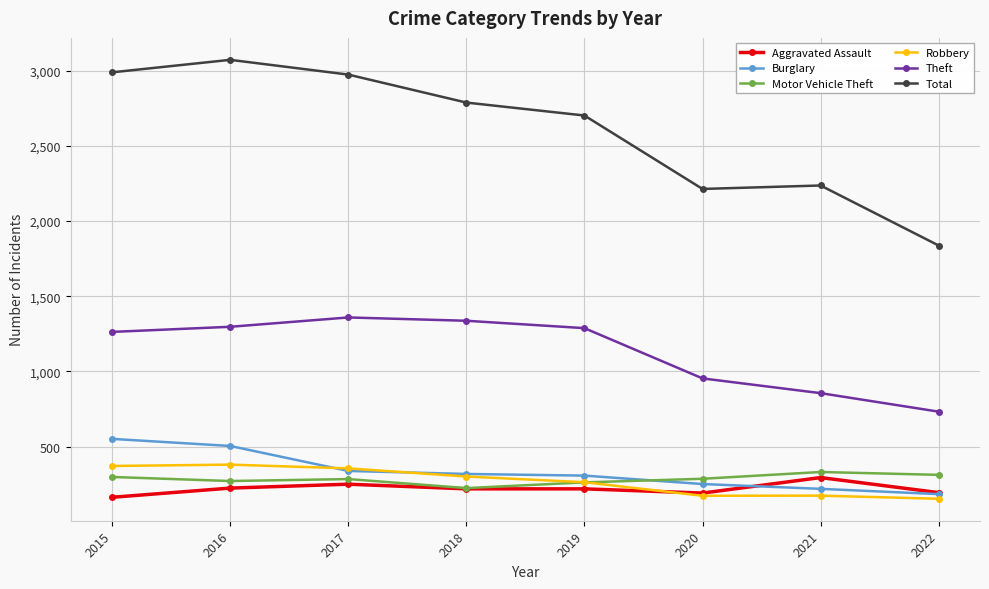

True or false: Robbery and Theft cross at least once.

False